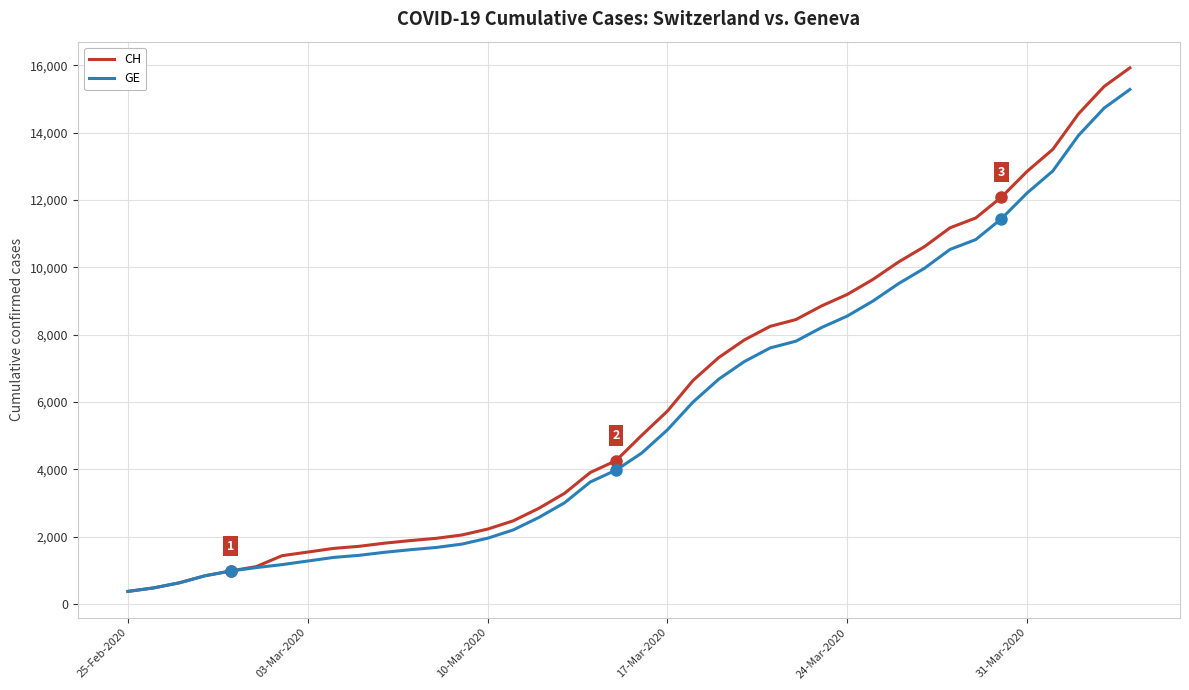

Is this an area chart (filled region under the line)?

No